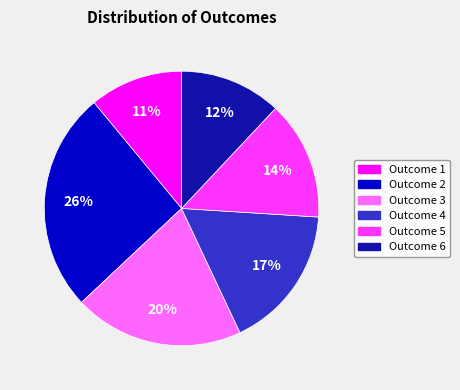

To the nearest percent, what is the difference between the largest and smallest slice percentages?

15%